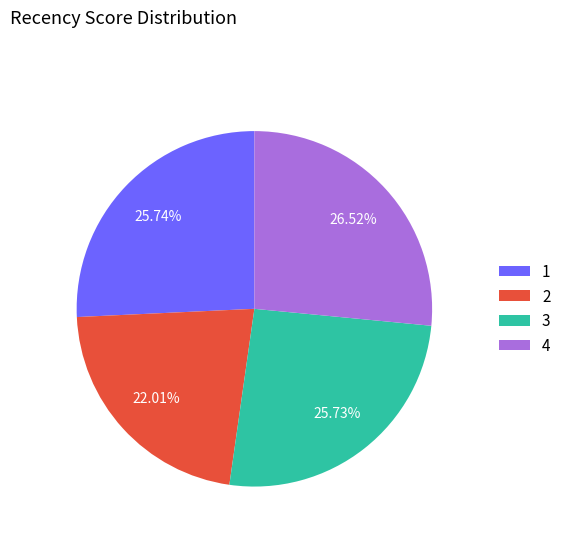

Approximately how many times larger is the value at 2 compared to 4?

0.8